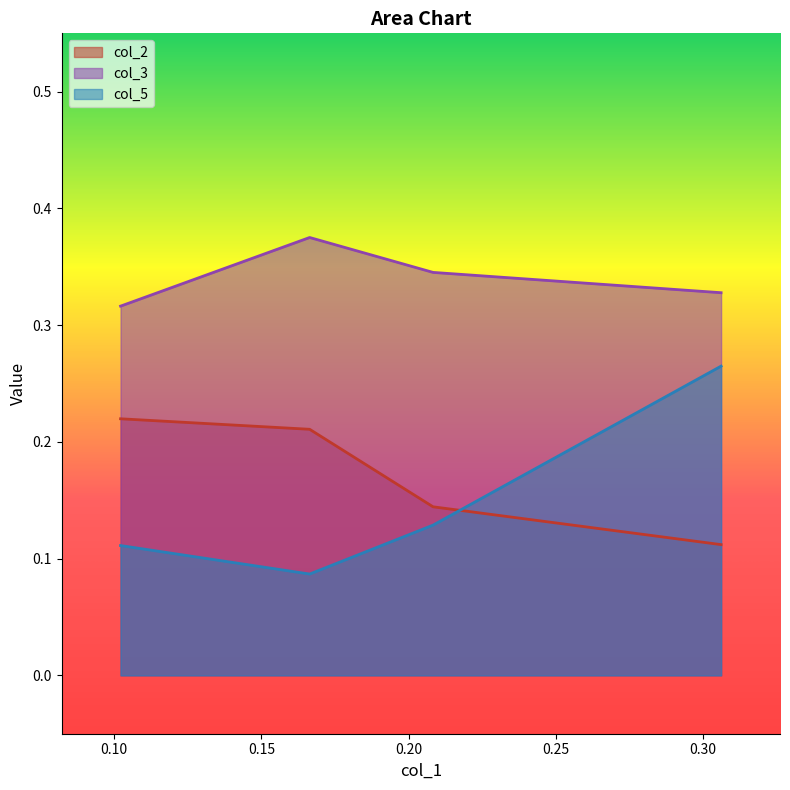

Which category has the highest value in the col_3 series?

0.1664